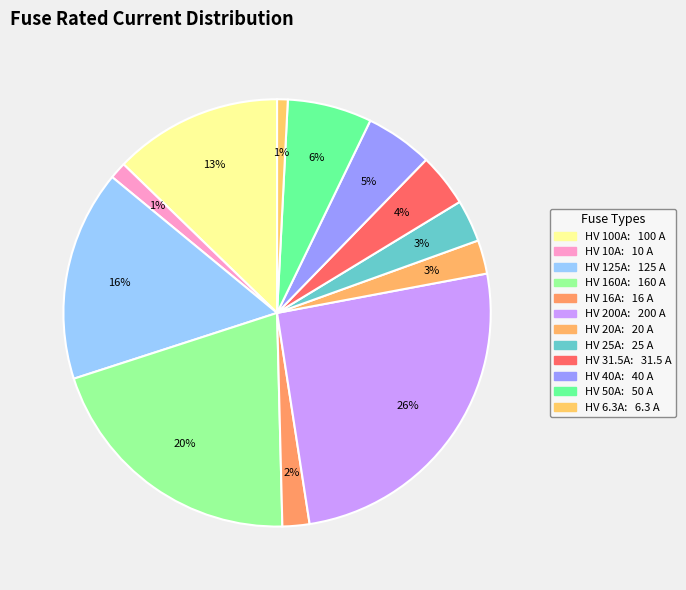

To the nearest percent, what percentage of the pie is HV 200A?

26%